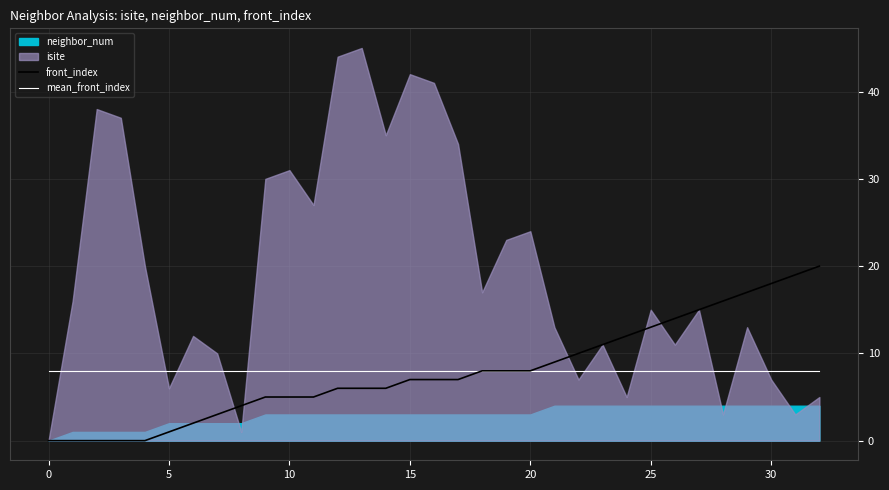

What is the approximate value of mean_front_index at 30?

7.9